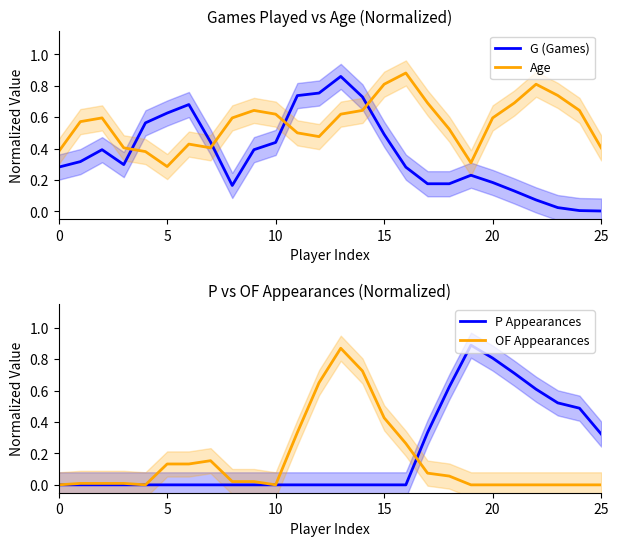

What is the label of the 4th point from the left?

15